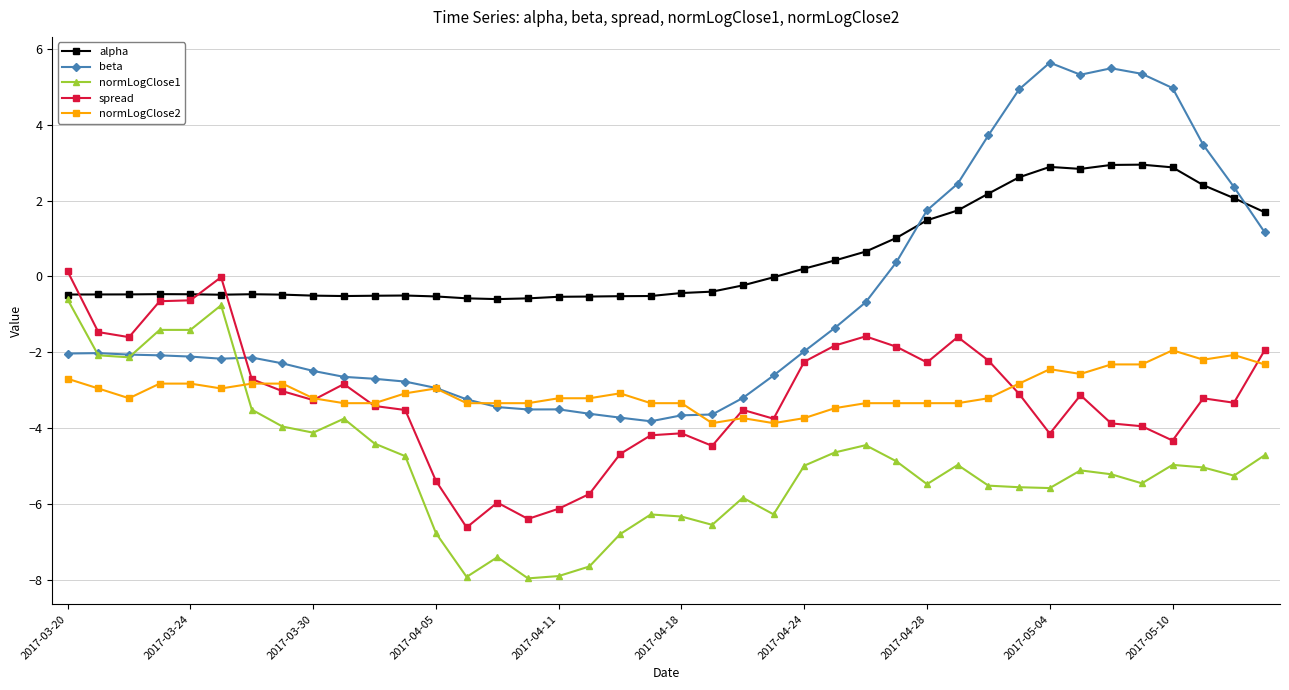

Which series has the largest total across all categories?

alpha